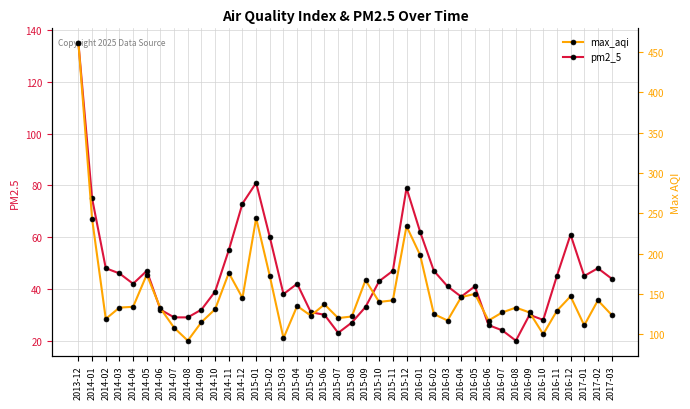

Reading left to right, extract all data points from this chart.

pm2_5: 2013-12=135	2014-01=75	2014-02=48	2014-03=46	2014-04=42	2014-05=47	2014-06=32	2014-07=29	2014-08=29	2014-09=32	2014-10=39	2014-11=55	2014-12=73	2015-01=81	2015-02=60	2015-03=38	2015-04=42	2015-05=31	2015-06=30	2015-07=23	2015-08=27	2015-09=33	2015-10=43	2015-11=47	2015-12=79	2016-01=62	2016-02=47	2016-03=41	2016-04=37	2016-05=41	2016-06=26	2016-07=24	2016-08=20	2016-09=30	2016-10=28	2016-11=45	2016-12=61	2017-01=45	2017-02=48	2017-03=44
max_aqi: 2013-12=461	2014-01=243	2014-02=119	2014-03=133	2014-04=134	2014-05=174	2014-06=132	2014-07=108	2014-08=92	2014-09=115	2014-10=131	2014-11=176	2014-12=145	2015-01=244	2015-02=172	2015-03=95	2015-04=135	2015-05=123	2015-06=137	2015-07=120	2015-08=122	2015-09=167	2015-10=140	2015-11=142	2015-12=234	2016-01=198	2016-02=125	2016-03=117	2016-04=146	2016-05=150	2016-06=117	2016-07=127	2016-08=133	2016-09=127	2016-10=100	2016-11=129	2016-12=147	2017-01=111	2017-02=142	2017-03=124